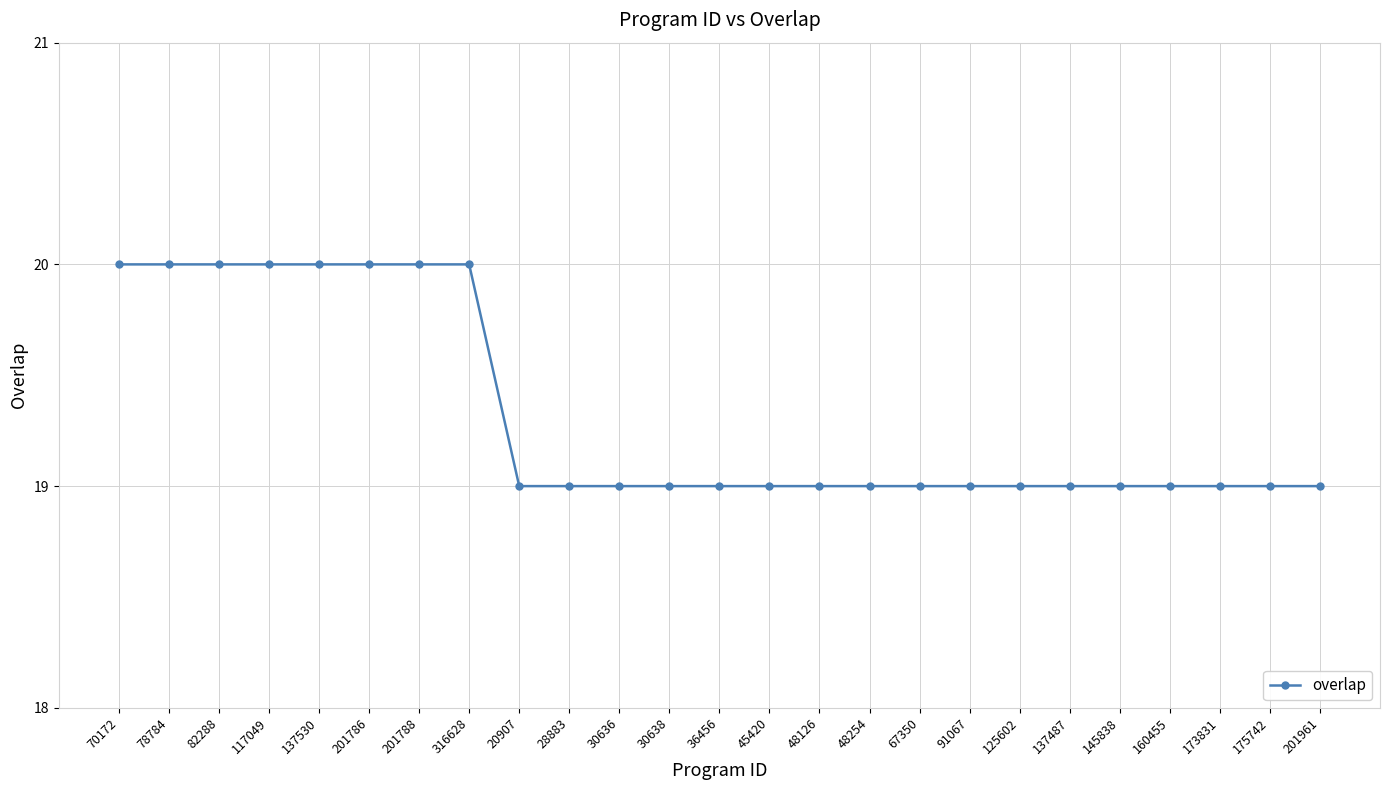

The chart shows a value of 28 at 137487. True or false?

False